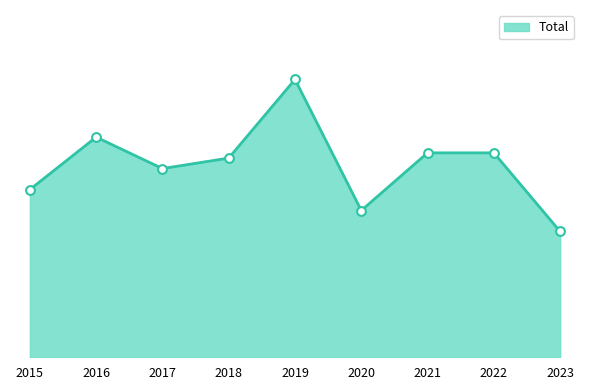

What is the change in value from 2015 to 2018?

+6